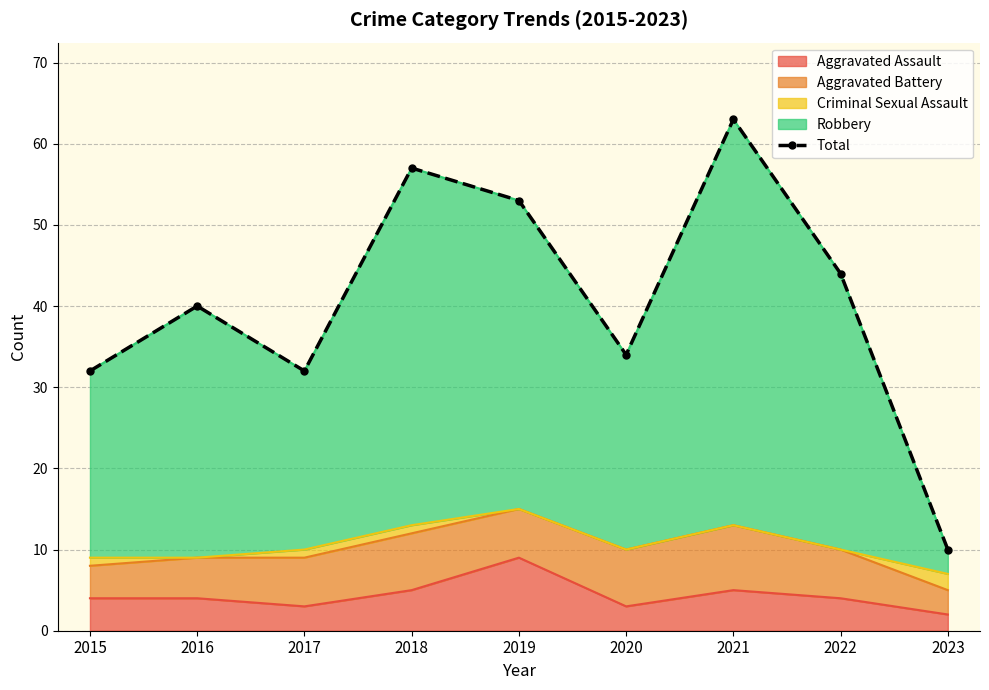

True or false: the data shows 32 at 2017.

True